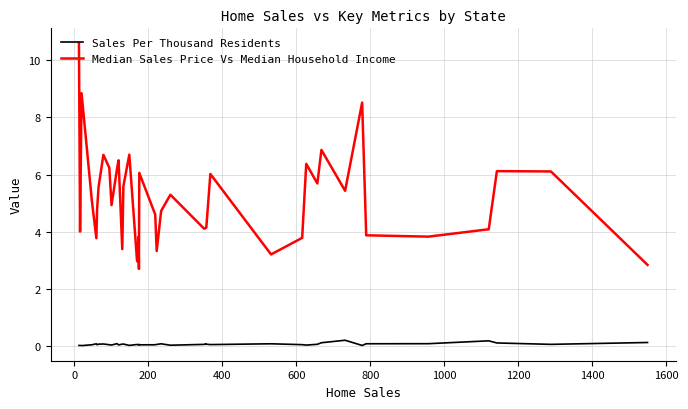

Which series has the largest range (max minus min)?

Median Sales Price Vs Median Household Income